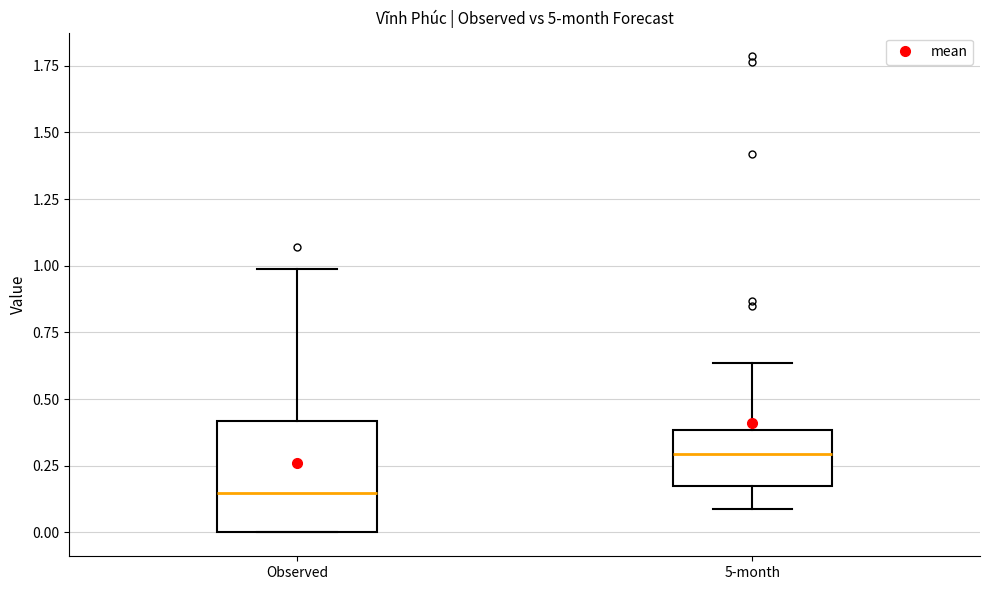

Reading left to right, transcribe this box plot: for each box, give where its median line is, the range the box spans, and where its two whiskers end, as read against the y-axis. The values are not printed on the chart, so give them approximately, as read against the axis.

Observed: median 0.15, box 0.00 to 0.40, whiskers 0.00 to 1.00
5-month: median 0.30, box 0.20 to 0.40, whiskers 0.10 to 0.65